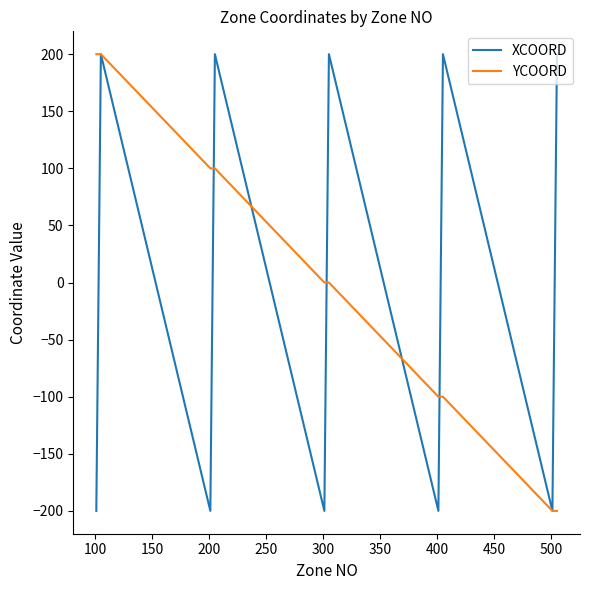

What is the minimum value shown in the chart?

-200